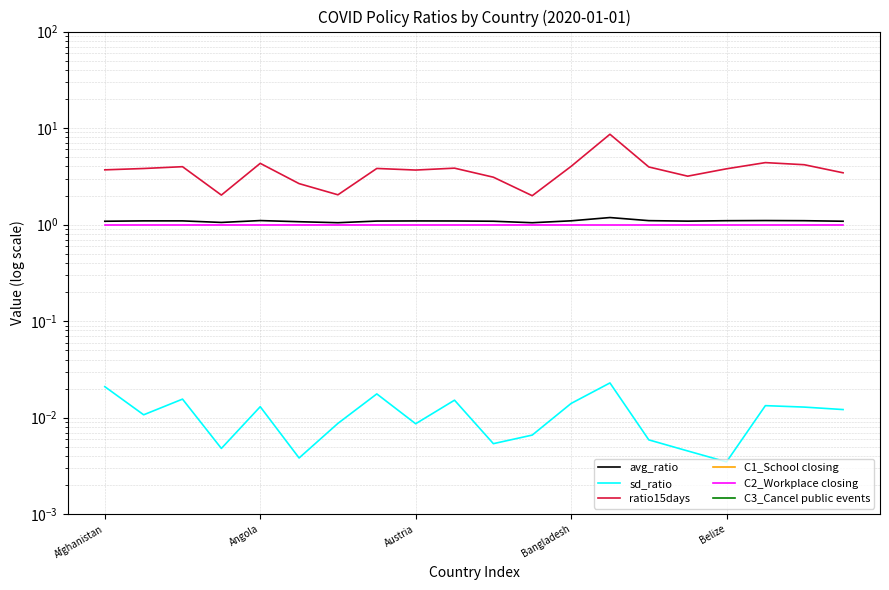

What is the average value of the avg_ratio series?

1.1